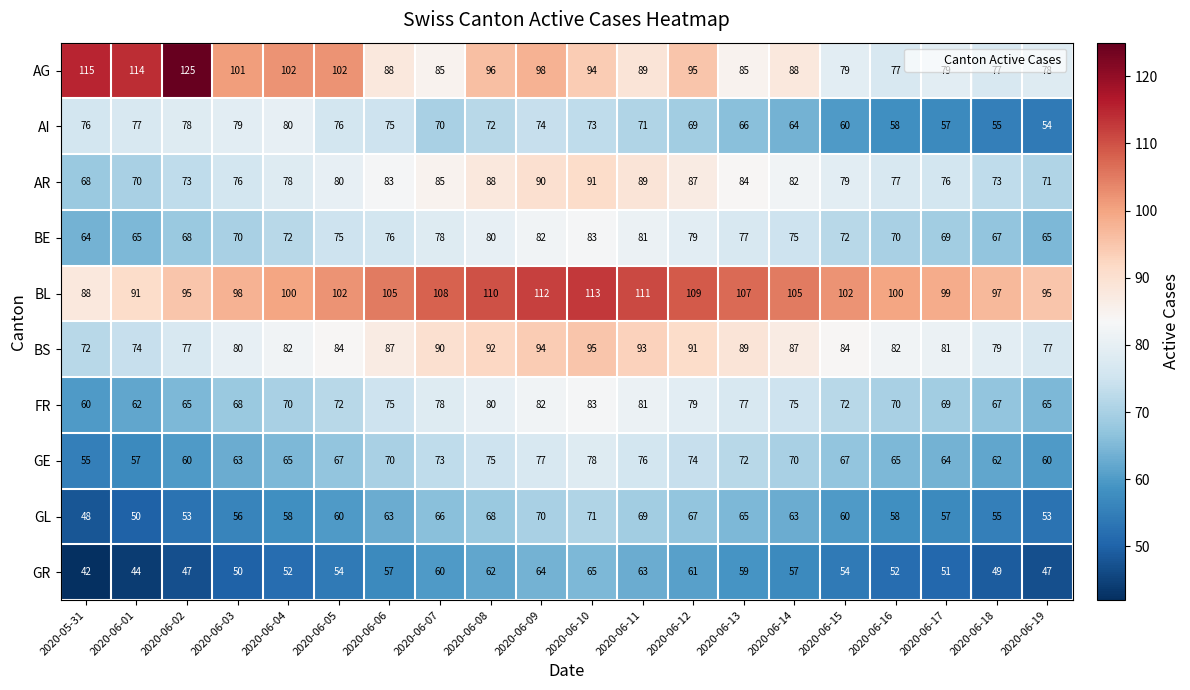

What is the difference between the highest and lowest values at 2020-06-10?

48